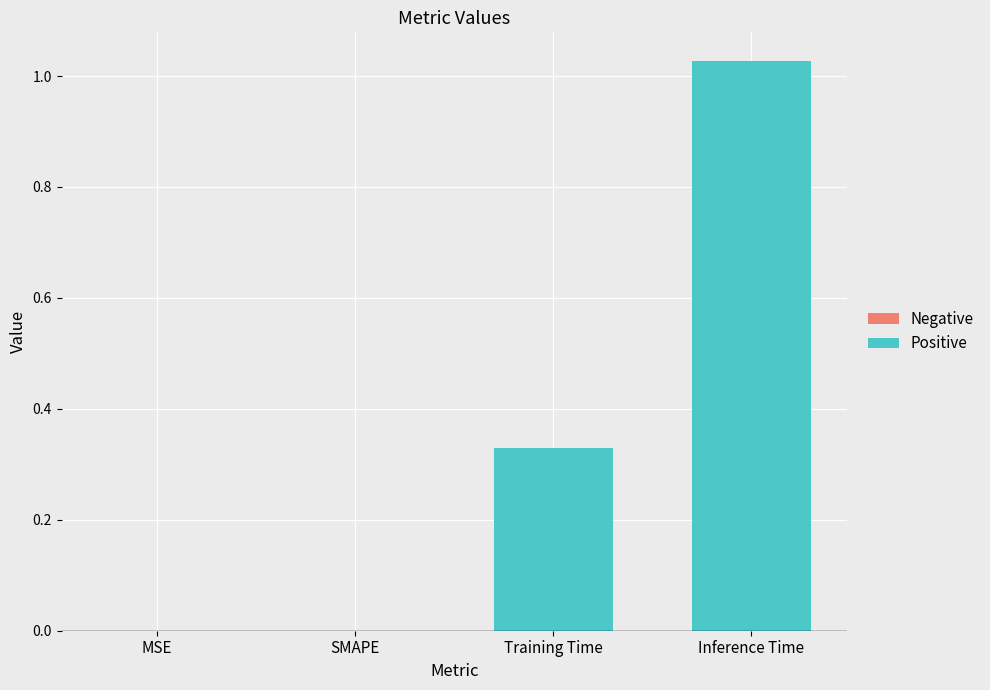

What is the difference between the values at Training Time and Inference Time?

0.7